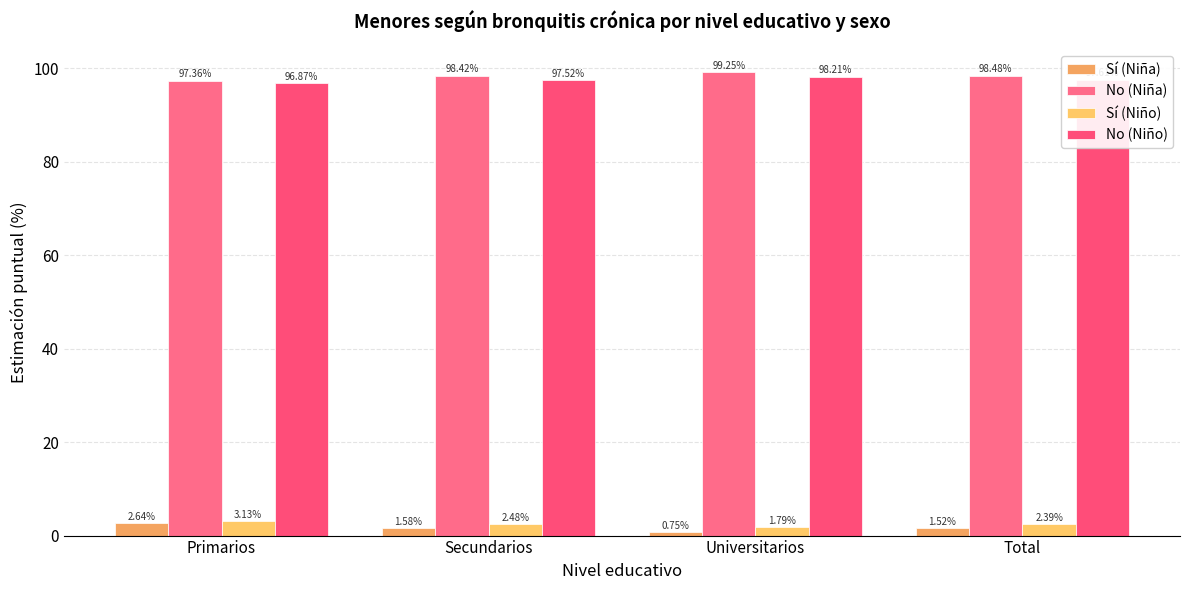

Reading left to right, what are all the values shown in this chart?

Sí (Niña): 2.6	1.6	0.7	1.5
No (Niña): 97.4	98.4	99.3	98.5
Sí (Niño): 3.1	2.5	1.8	2.4
No (Niño): 96.9	97.5	98.2	97.6